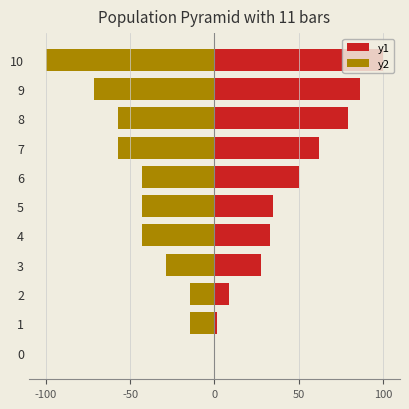

Where is y1 nearest to the value 50?

6